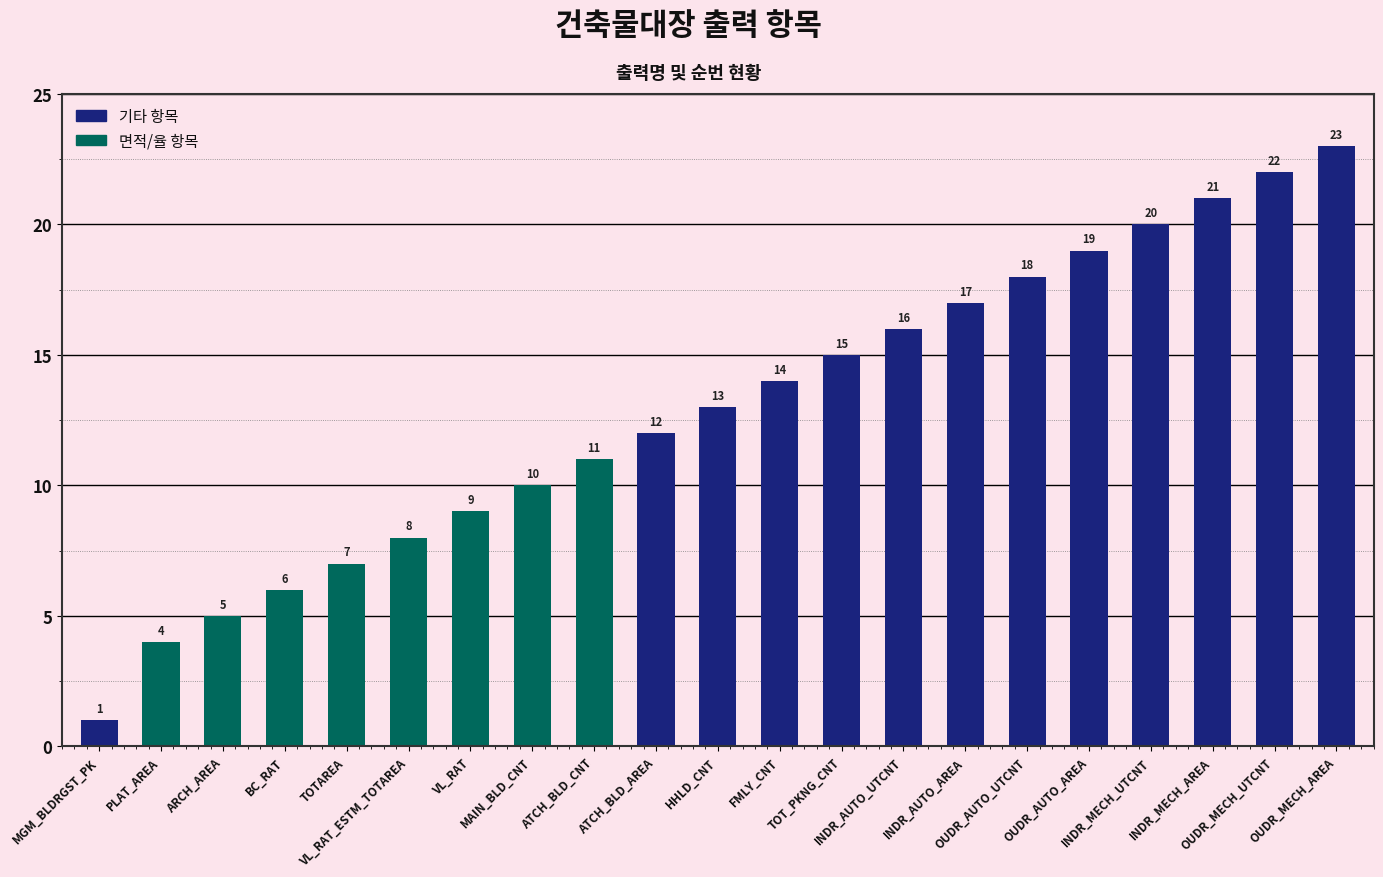

How many data points are less than 13?

10